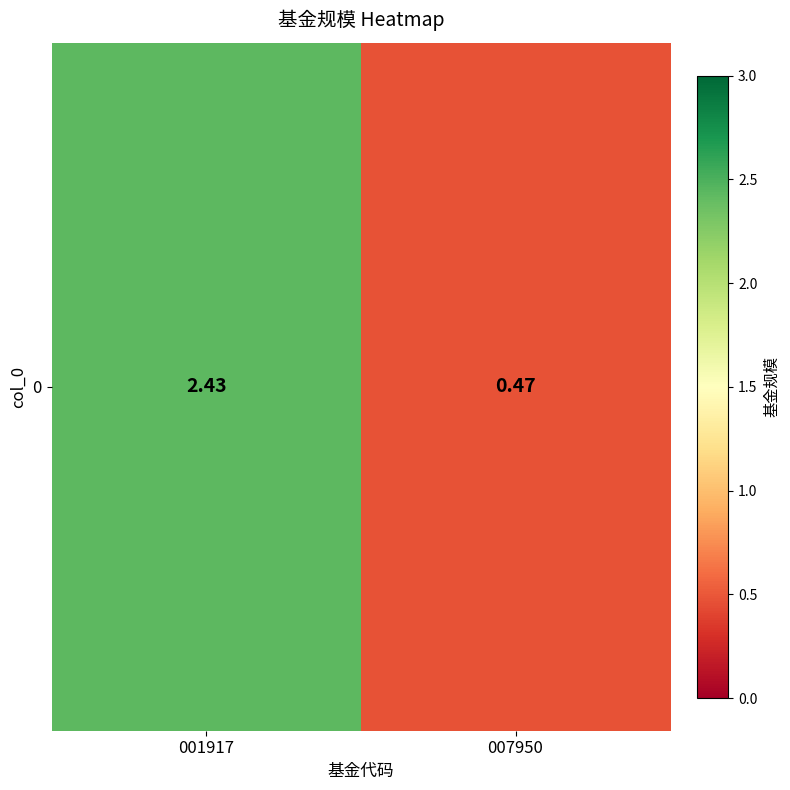

What is the change in value from 001917 to 007950?

-2.0